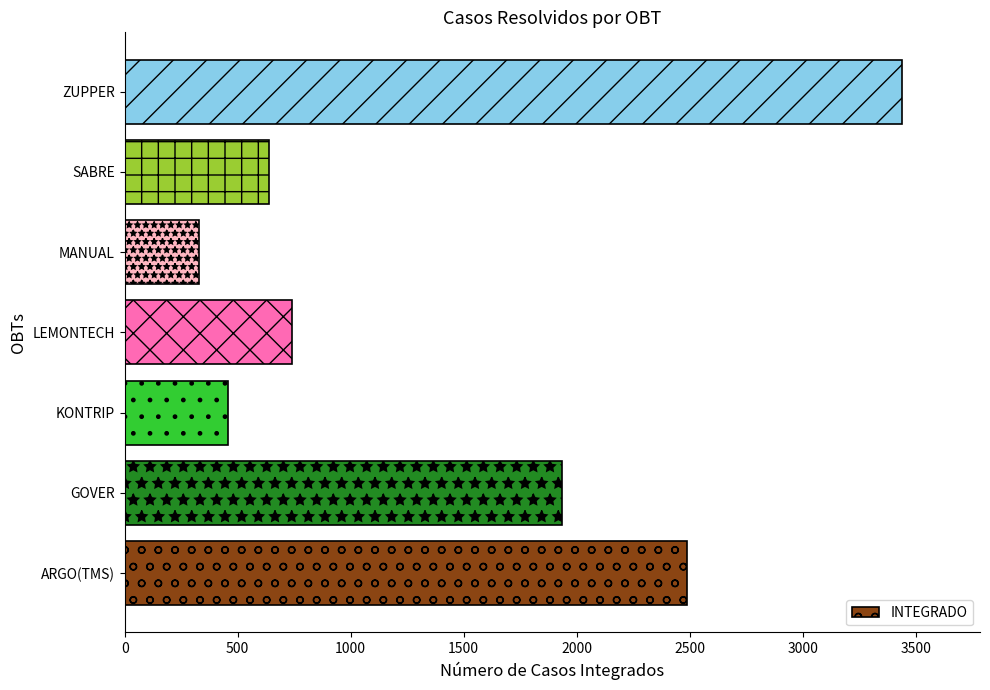

Rank the categories by value from highest to lowest.

ZUPPER, ARGO(TMS), GOVER, LEMONTECH, SABRE, KONTRIP, MANUAL